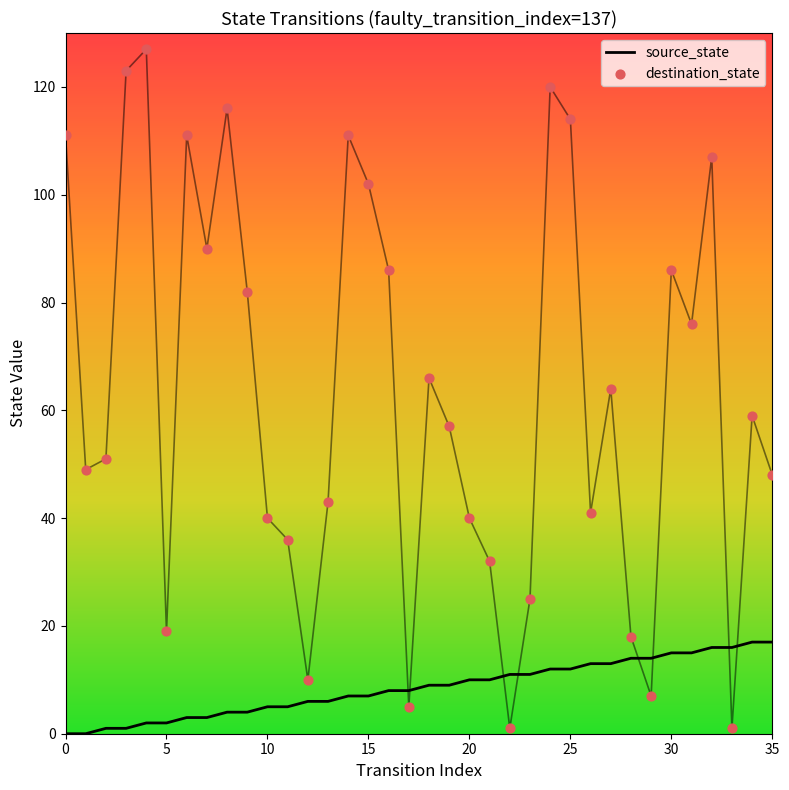

Which series reaches the minimum Y coordinate?

source_state